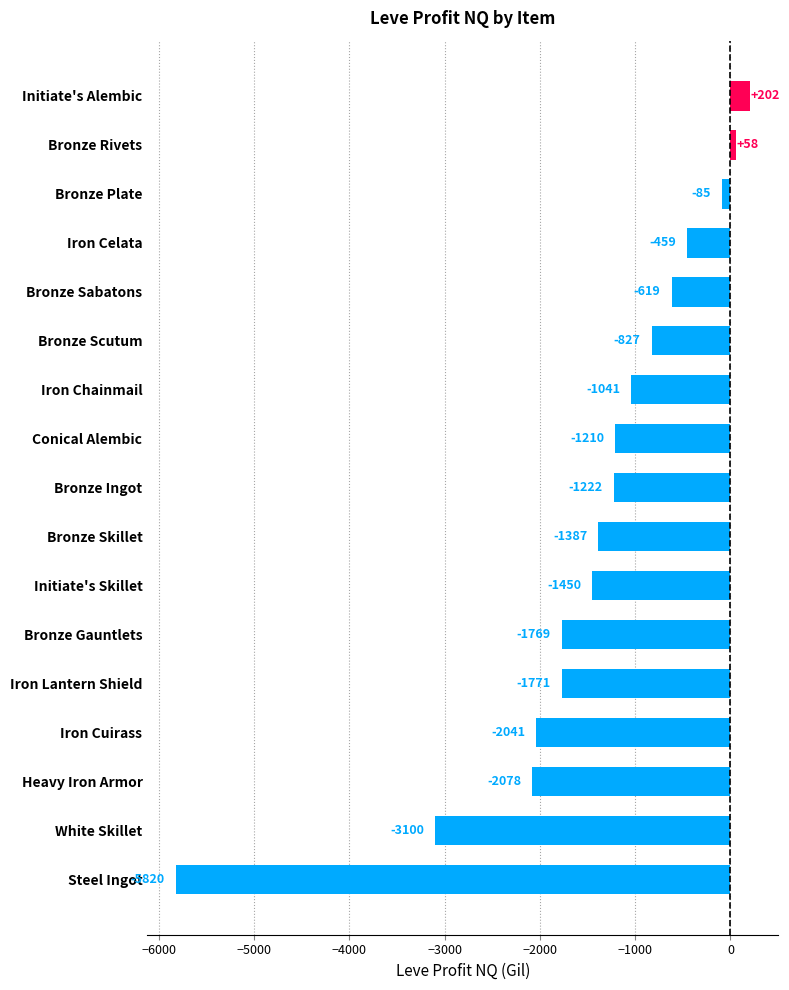

What is the sum of all values?

-24620.4